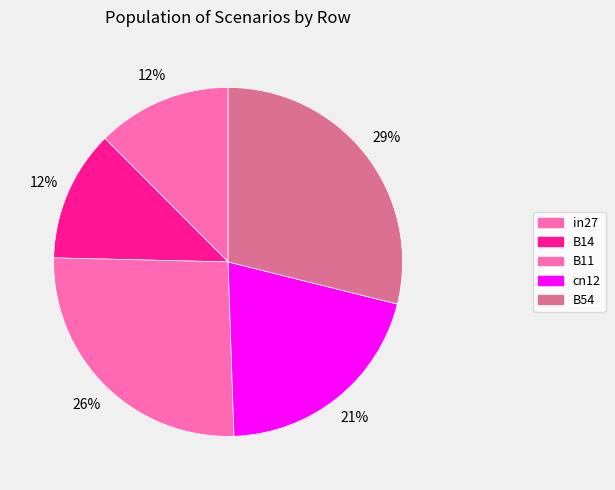

Count the number of slices in the pie.

5